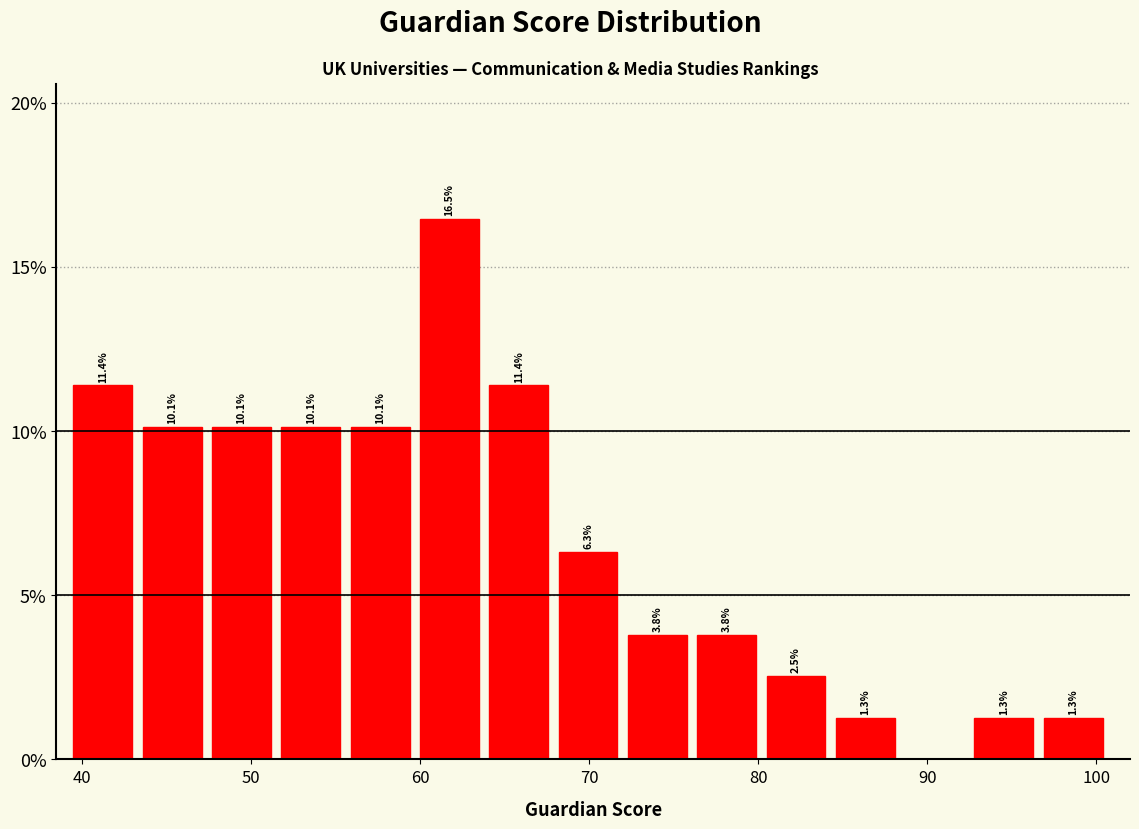

Over which range of the x-axis is the bar tallest?

60.0 to 64.1